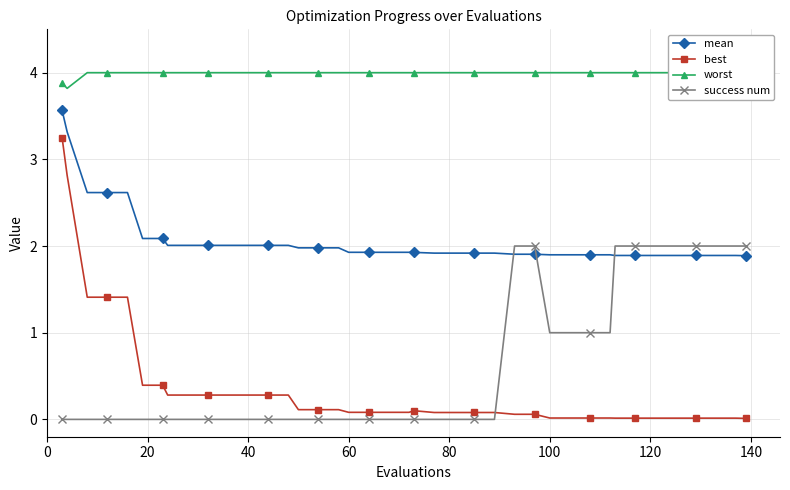

How many times do success num and mean cross each other?

3